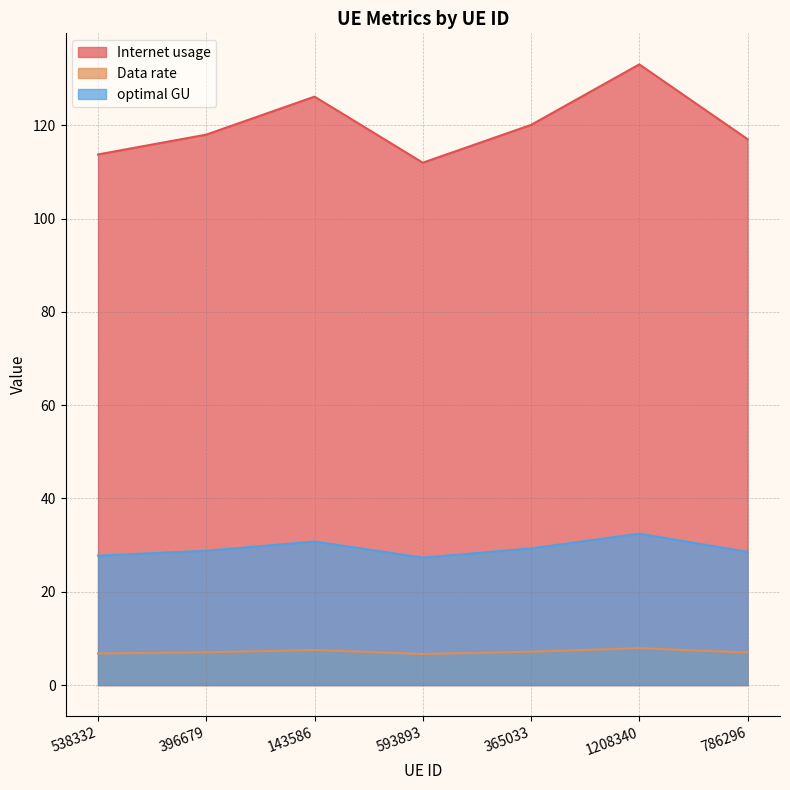

In Internet usage, how many points are lower than both neighbors (excluding endpoints)?

1